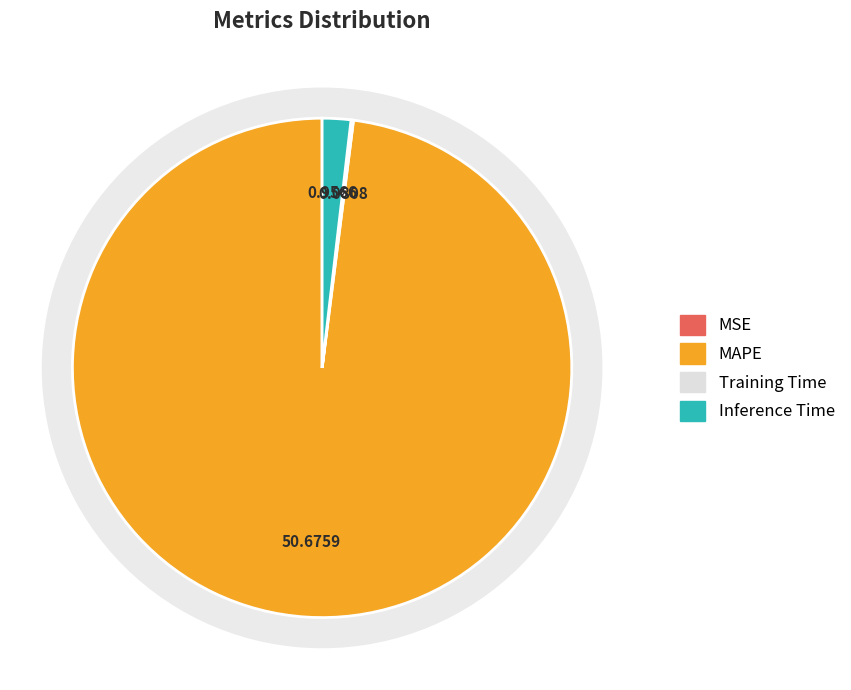

What is the change in value from MSE to MAPE?

+50.7